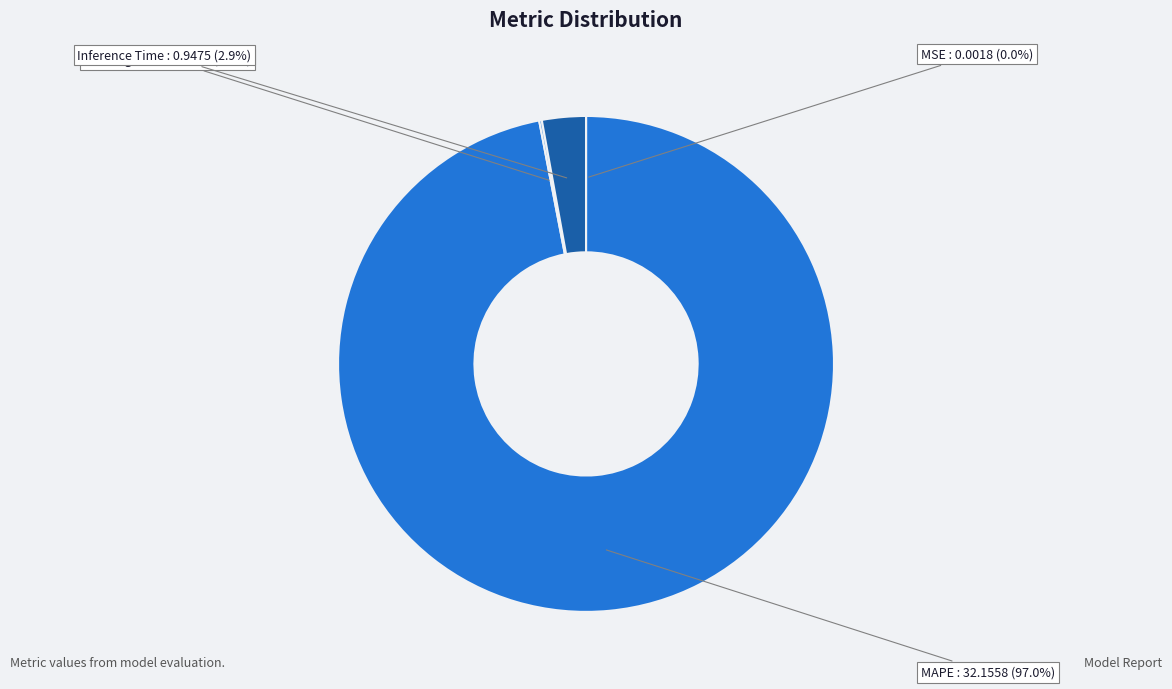

What percentage is NOT represented by Inference Time?

97.1%